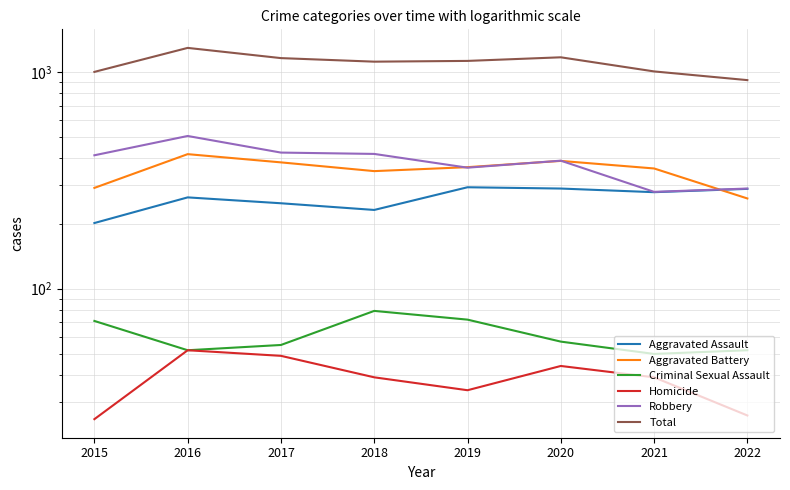

At which category is the sum across all series the highest?

2016